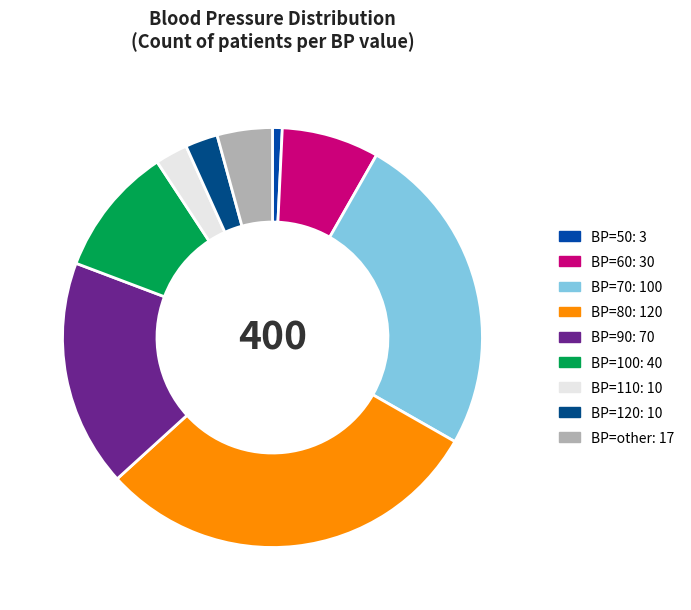

How many slices are in this pie chart?

9